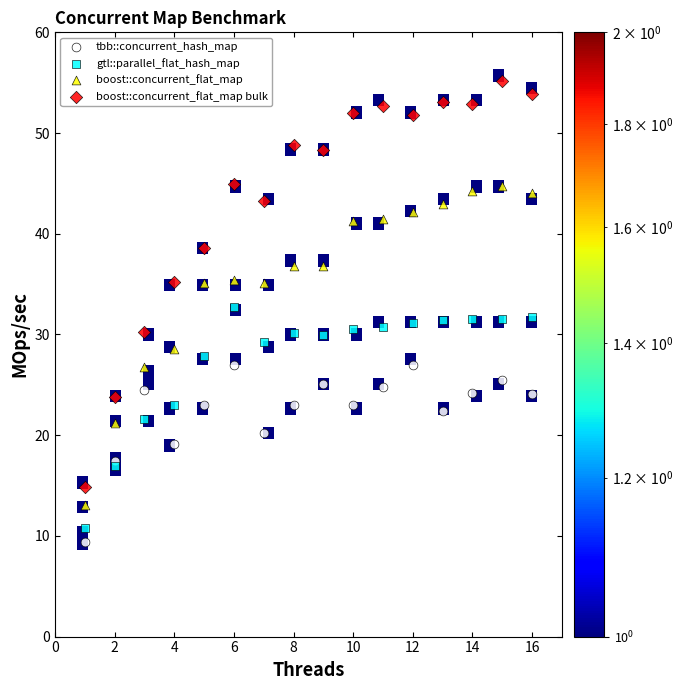

Which series has the largest Y range (max minus min)?

boost::concurrent_flat_map bulk